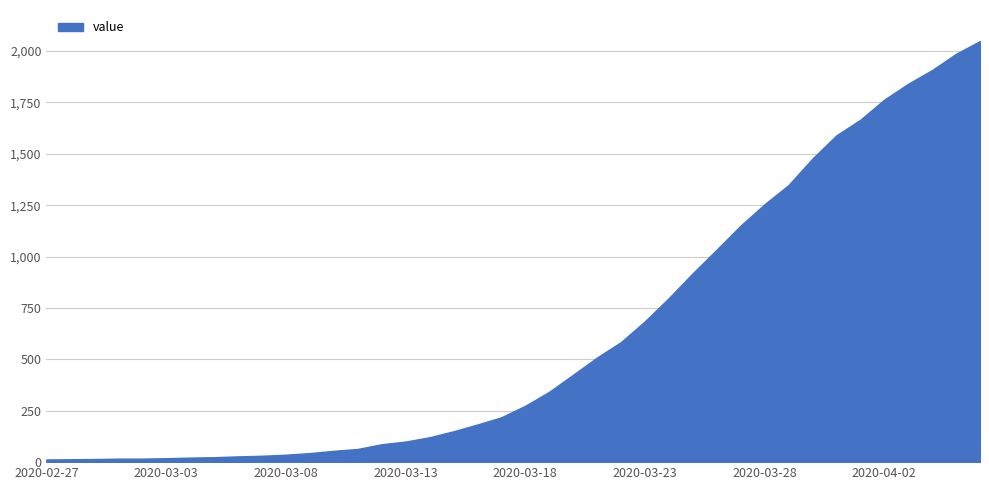

Where does the data first go above 274?

2020-03-19